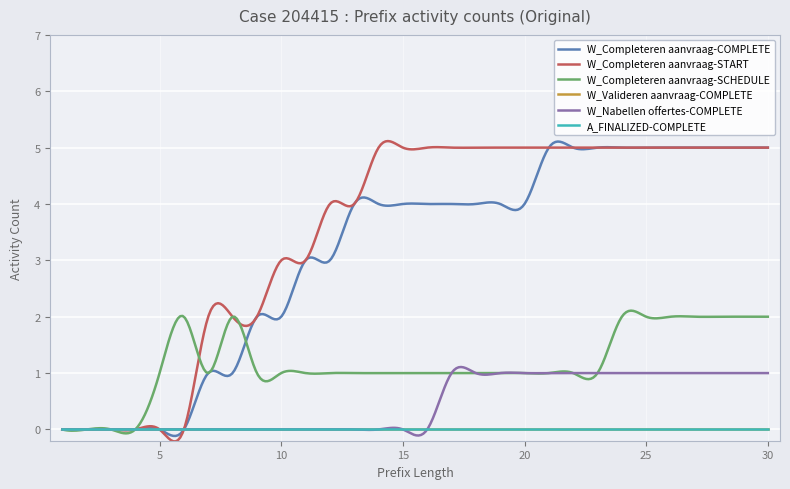

Reading right to left, extract all data points from this chart.

W_Completeren aanvraag-COMPLETE: 30=5	29=5	28=5	27=5	26=5	25=5	24=5	23=5	22=5	21=5	20=4	19=4	18=4	17=4	16=4	15=4	14=4	13=4	12=3	11=3	10=2	9=2	8=1	7=1	6=0	5=0	4=0	3=0	2=0	1=0
W_Completeren aanvraag-START: 30=5	29=5	28=5	27=5	26=5	25=5	24=5	23=5	22=5	21=5	20=5	19=5	18=5	17=5	16=5	15=5	14=5	13=4	12=4	11=3	10=3	9=2	8=2	7=2	6=0	5=0	4=0	3=0	2=0	1=0
W_Completeren aanvraag-SCHEDULE: 30=2	29=2	28=2	27=2	26=2	25=2	24=2	23=1	22=1	21=1	20=1	19=1	18=1	17=1	16=1	15=1	14=1	13=1	12=1	11=1	10=1	9=1	8=2	7=1	6=2	5=1	4=0	3=0	2=0	1=0
W_Valideren aanvraag-COMPLETE: 30=0	29=0	28=0	27=0	26=0	25=0	24=0	23=0	22=0	21=0	20=0	19=0	18=0	17=0	16=0	15=0	14=0	13=0	12=0	11=0	10=0	9=0	8=0	7=0	6=0	5=0	4=0	3=0	2=0	1=0
W_Nabellen offertes-COMPLETE: 30=1	29=1	28=1	27=1	26=1	25=1	24=1	23=1	22=1	21=1	20=1	19=1	18=1	17=1	16=0	15=0	14=0	13=0	12=0	11=0	10=0	9=0	8=0	7=0	6=0	5=0	4=0	3=0	2=0	1=0
A_FINALIZED-COMPLETE: 30=0	29=0	28=0	27=0	26=0	25=0	24=0	23=0	22=0	21=0	20=0	19=0	18=0	17=0	16=0	15=0	14=0	13=0	12=0	11=0	10=0	9=0	8=0	7=0	6=0	5=0	4=0	3=0	2=0	1=0